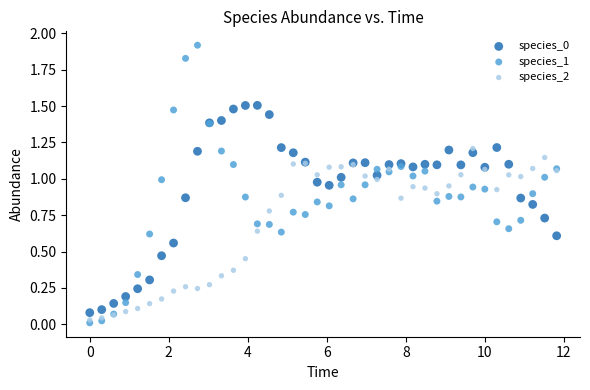

Which series has the widest spread of Y values?

species_1